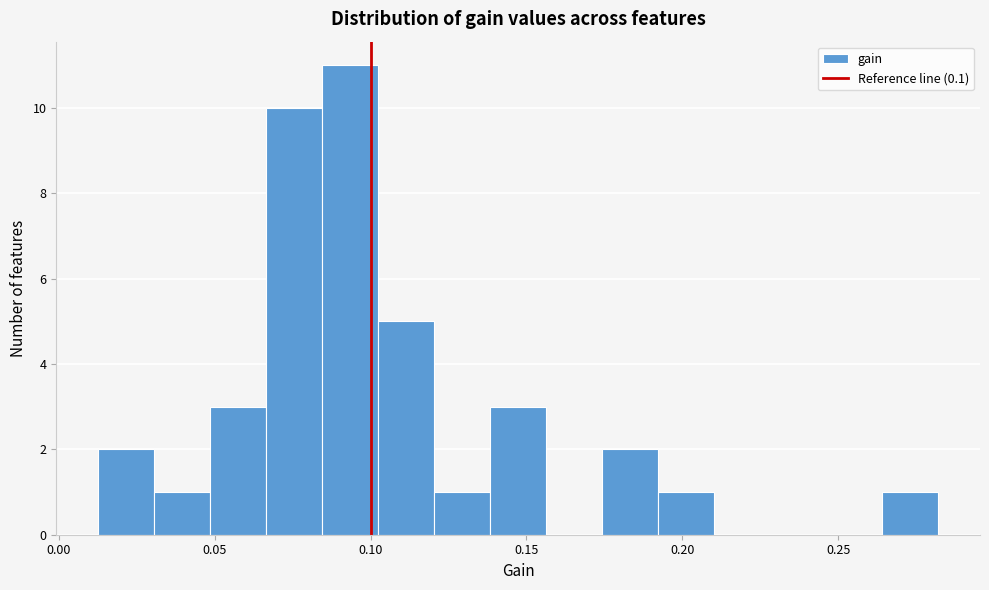

Around what value on the x-axis is the tallest bar? Give the approximate position of its centre, as read against the axis.

0.095